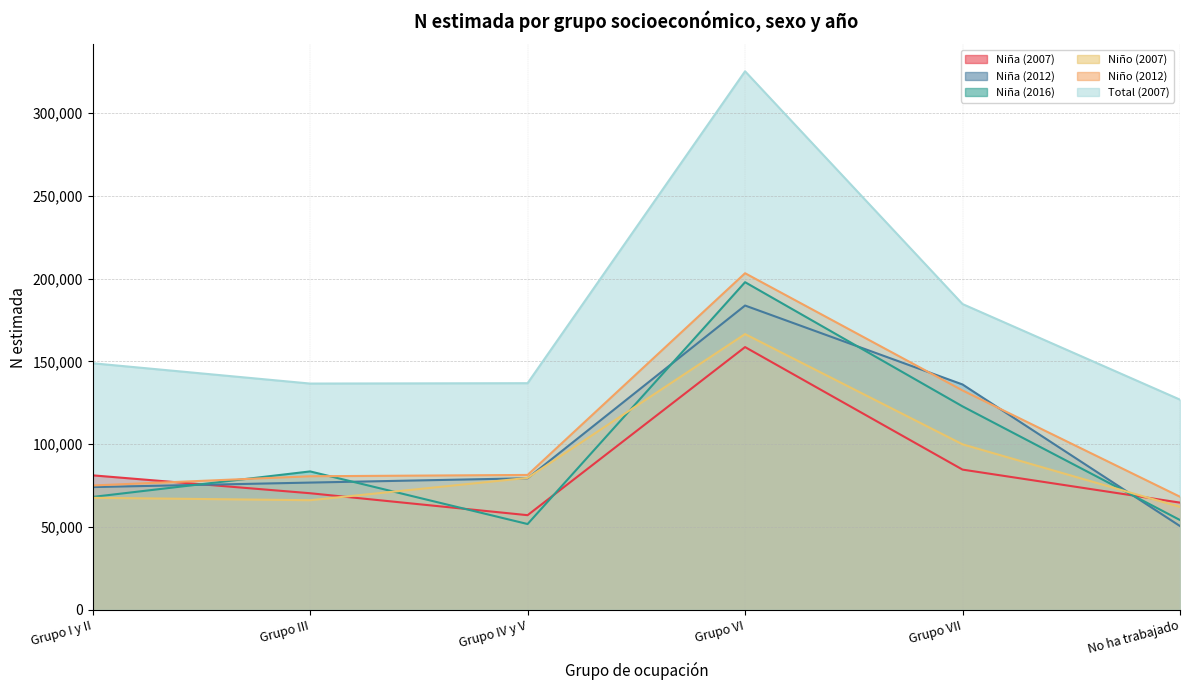

Is it true that Niña (2007) equals 84689 at Grupo VII?

True